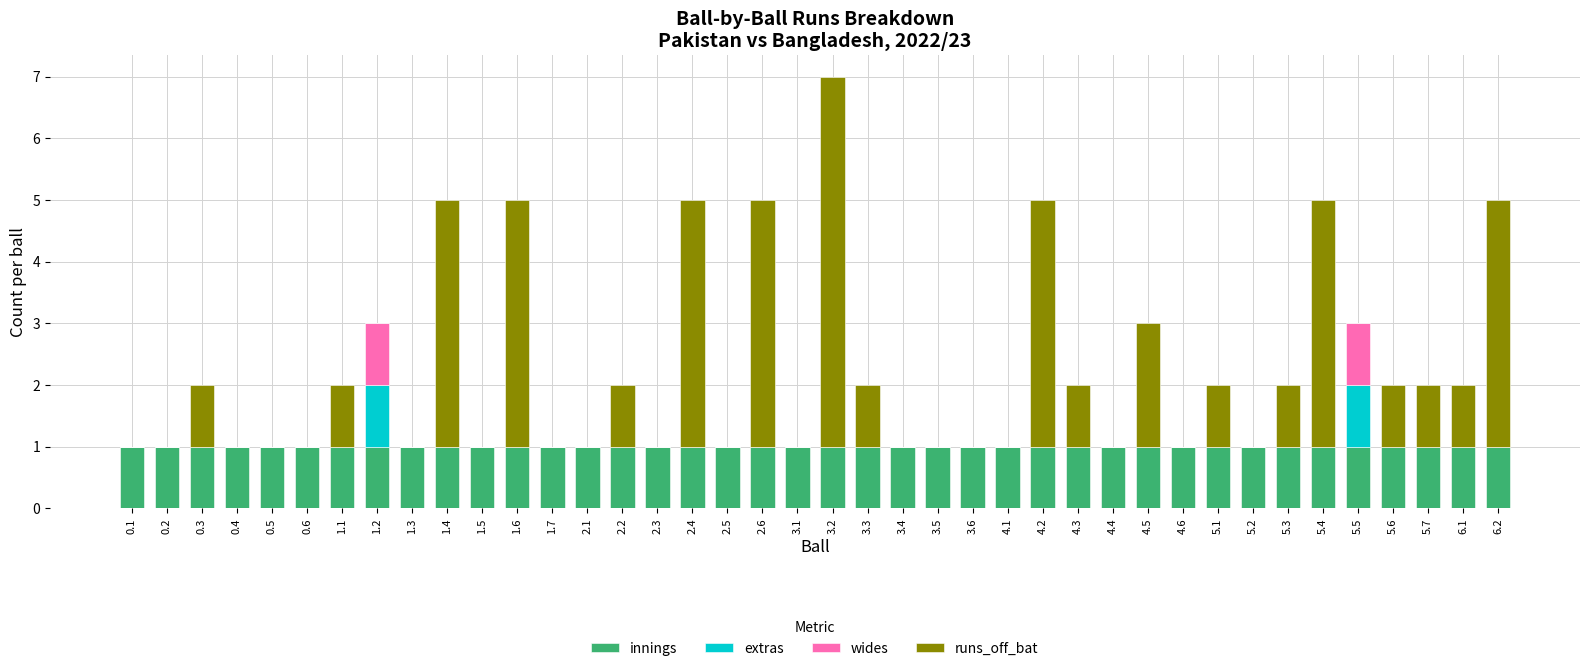

At which category is the sum across all series the highest?

3.2